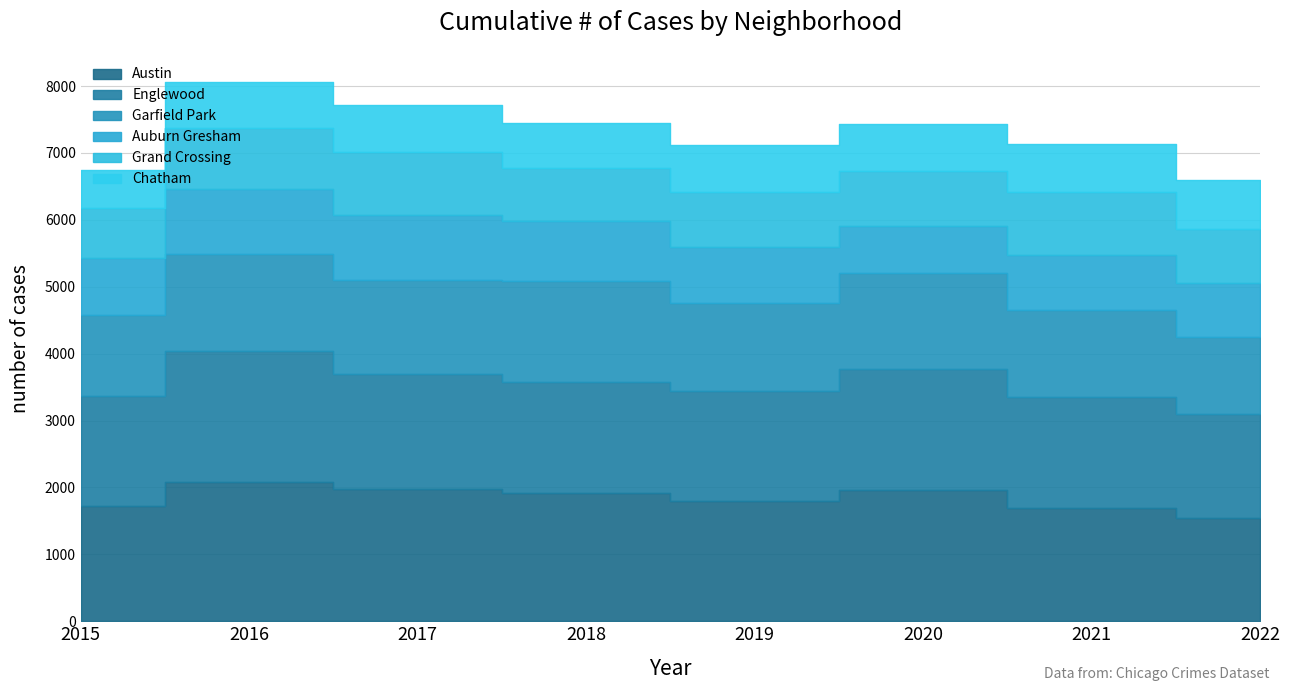

At how many categories does at least one series exceed 1112?

8